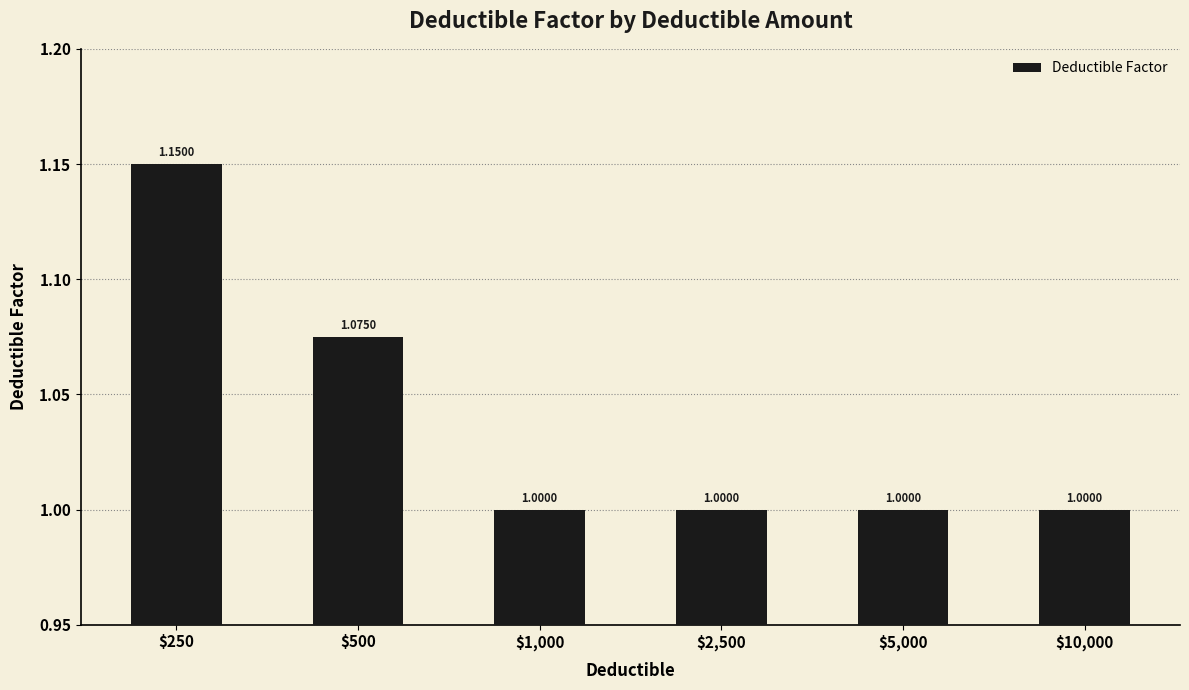

Is it true that the value at $500 is 0.5?

False